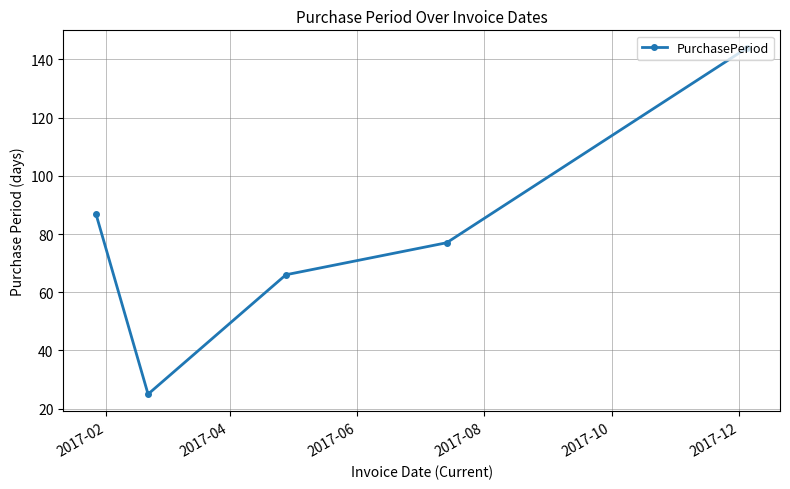

What is the minimum value shown in the chart?

25